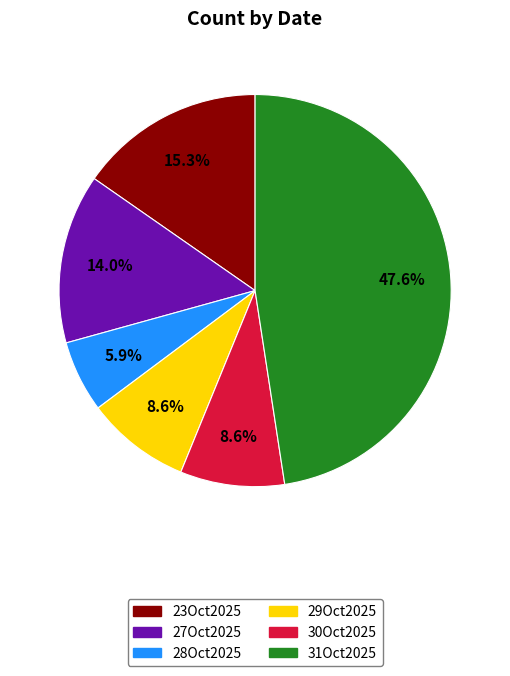

The 27Oct2025 slice represents 2% of the pie. True or false?

False